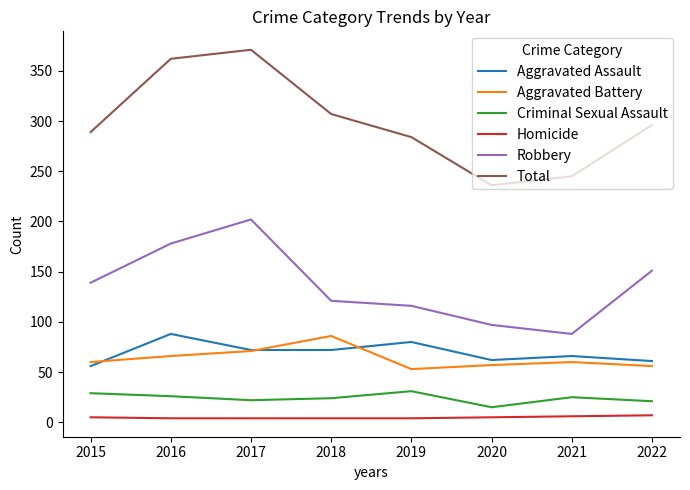

At 2022, list the series in order from largest to smallest.

Total, Robbery, Aggravated Assault, Aggravated Battery, Criminal Sexual Assault, Homicide